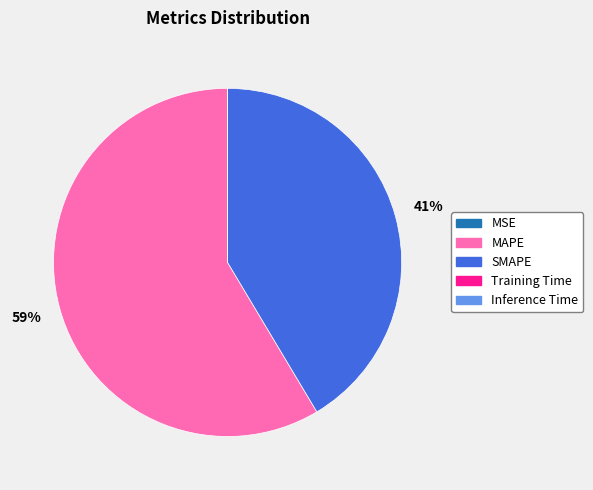

Which slice represents more than half of the pie?

MAPE